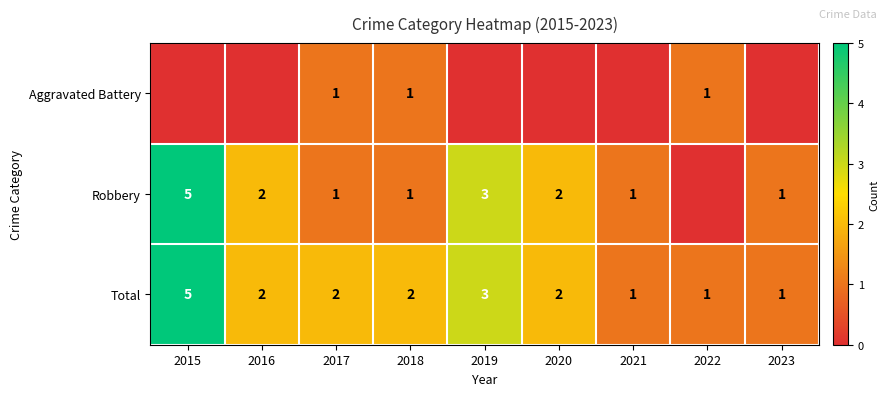

True or false: Total has a value of 4 at 2019.

False